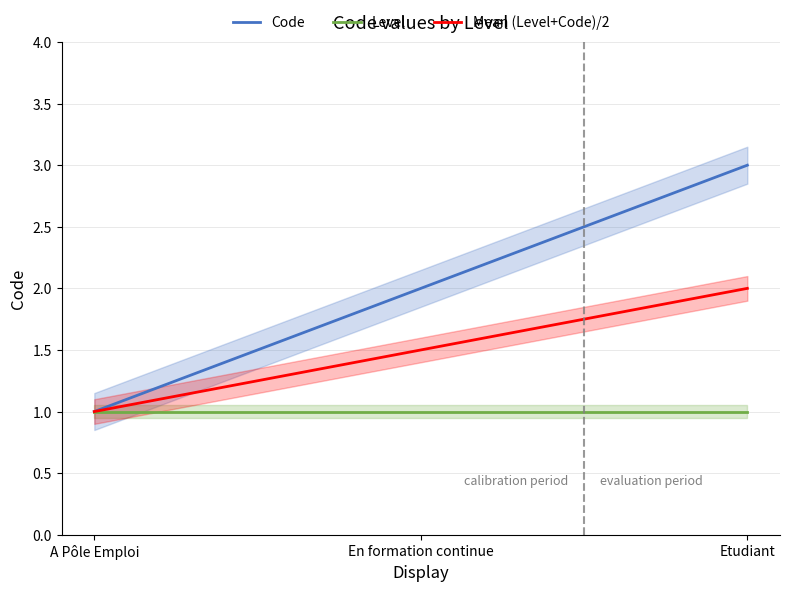

Reading left to right, transcribe all the data shown in this chart.

Code: A Pôle Emploi=1.0	En formation continue=2.0	Etudiant=3.0
Level: A Pôle Emploi=1.0	En formation continue=1.0	Etudiant=1.0
Mean (Level+Code)/2: A Pôle Emploi=1.0	En formation continue=1.5	Etudiant=2.0